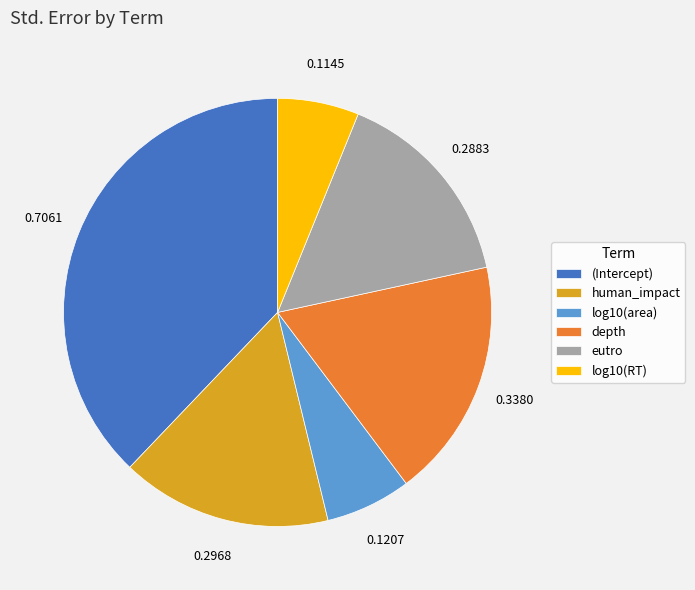

Combined, do (Intercept) and depth account for over 50%?

Yes